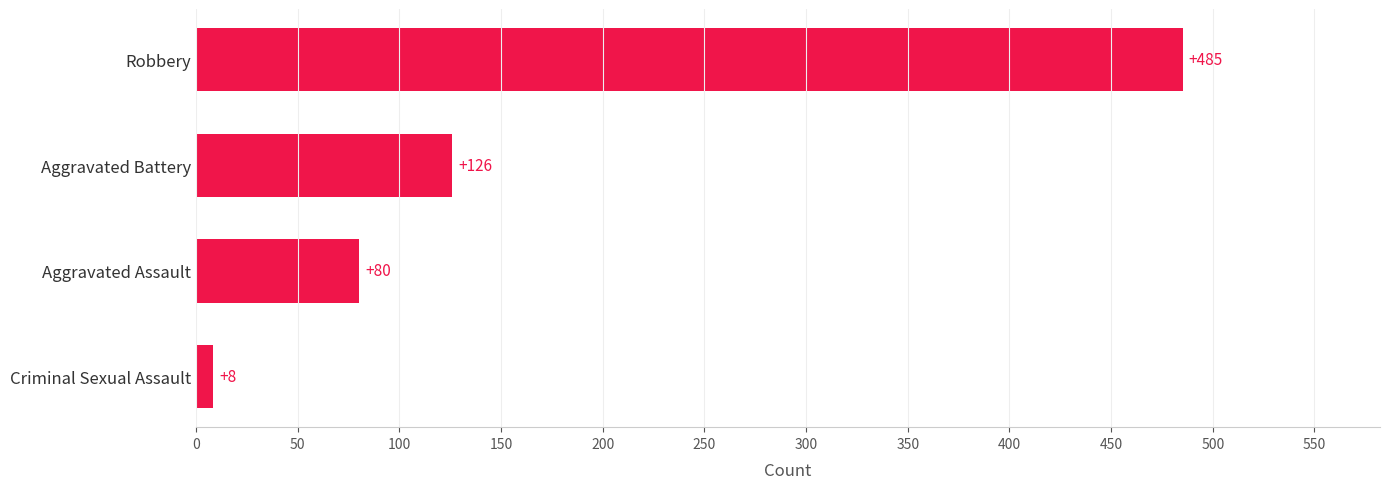

The chart shows a value of 485.2 at Robbery. True or false?

True